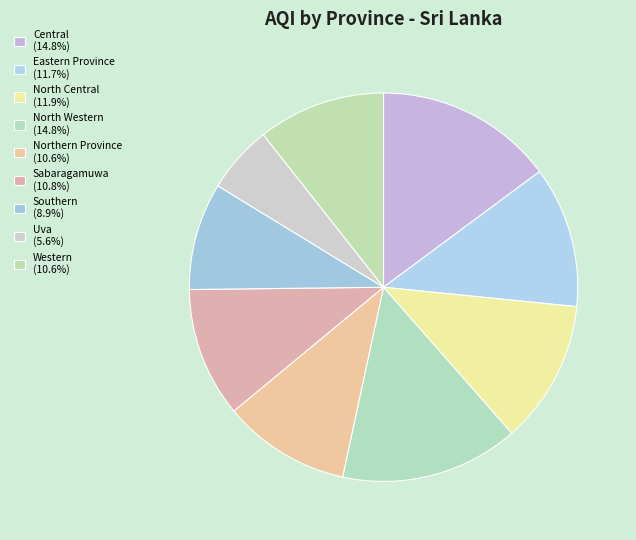

Count the number of slices in the pie.

9